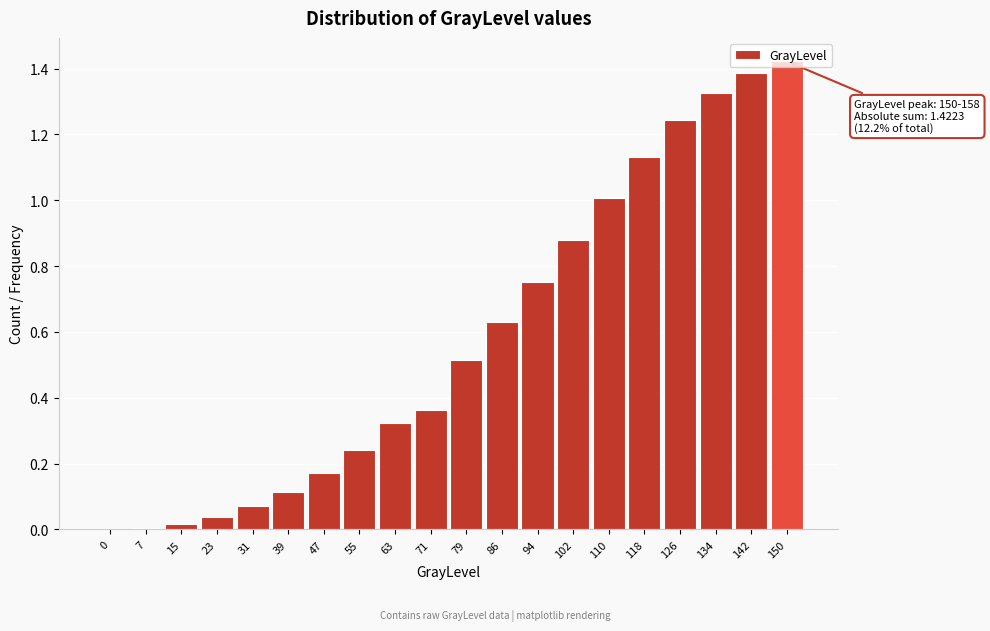

True or false: the data shows 0.0 at 0.

True